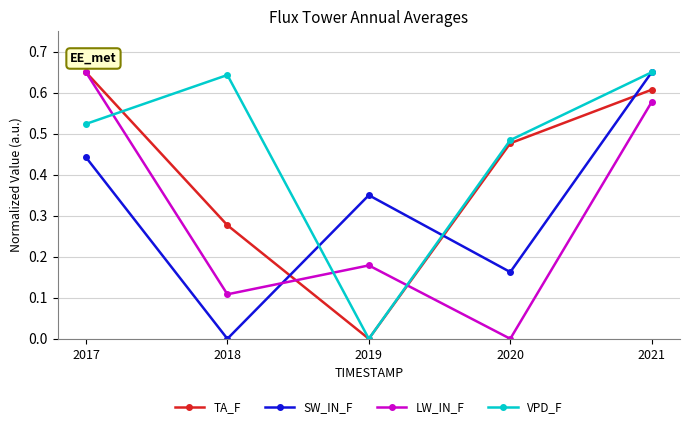

True or false: TA_F has a value of 0.2 at 2020.

False